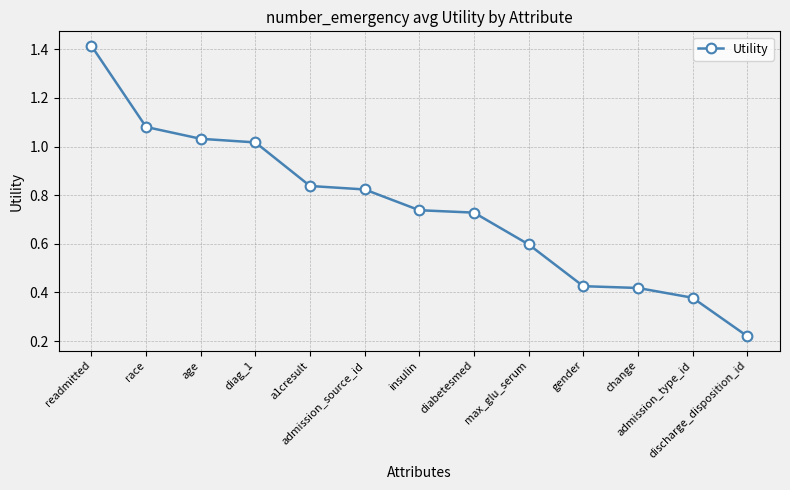

What is the sum of all values?

9.7